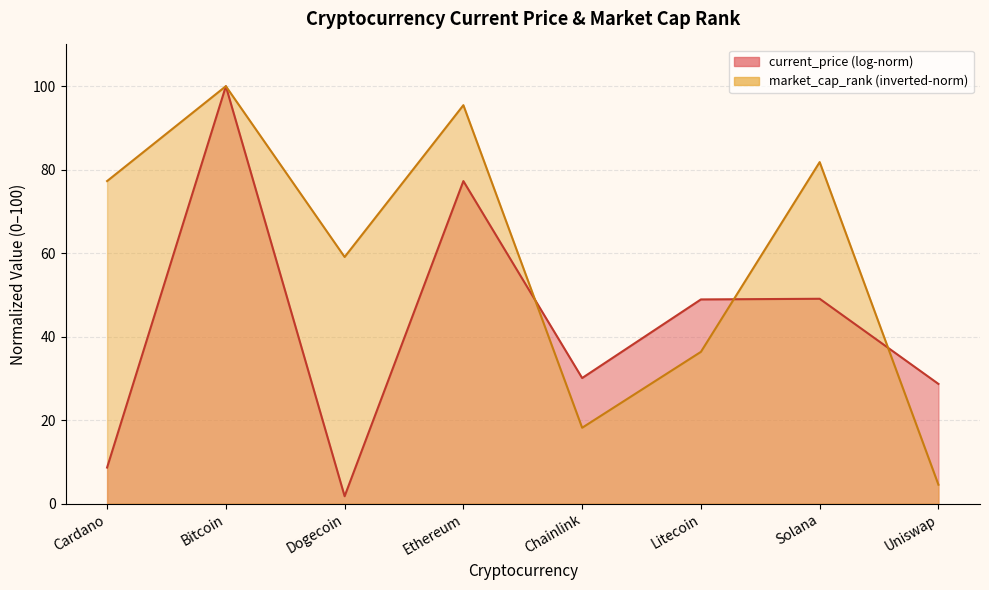

True or false: the data shows 43.1 at Cardano.

False